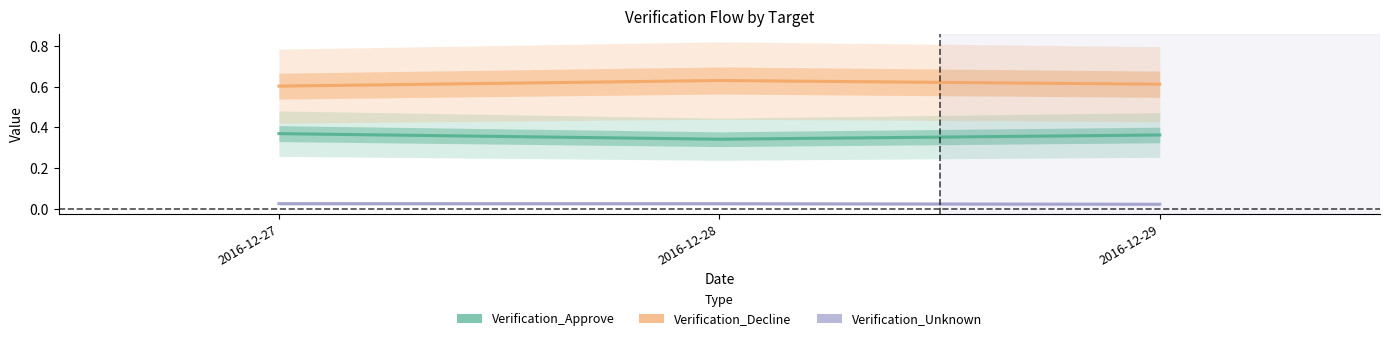

At which category is the sum across all series the highest?

2016-12-27